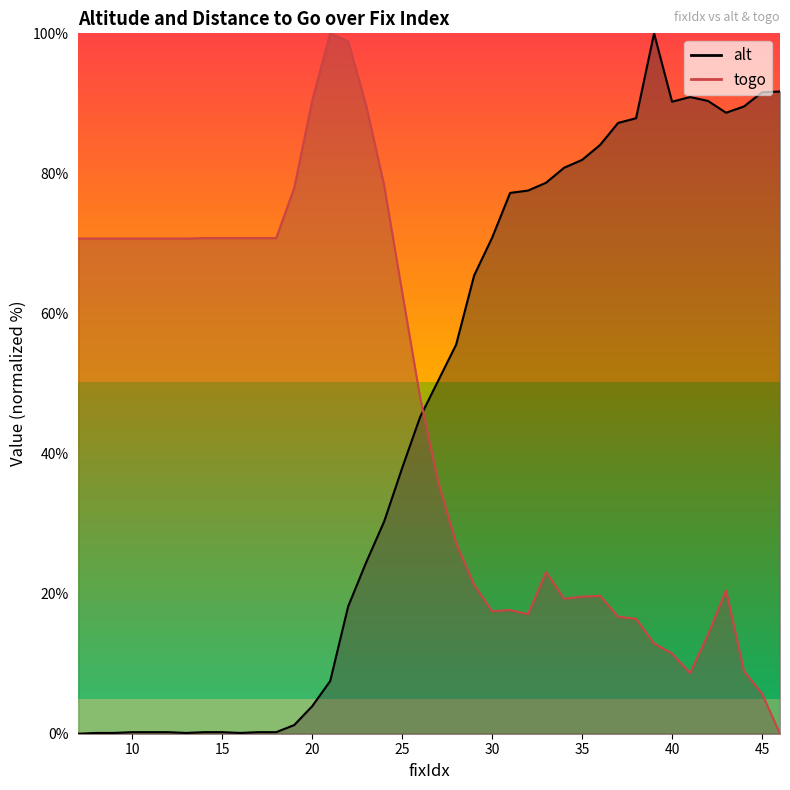

True or false: alt and togo cross at least once.

True